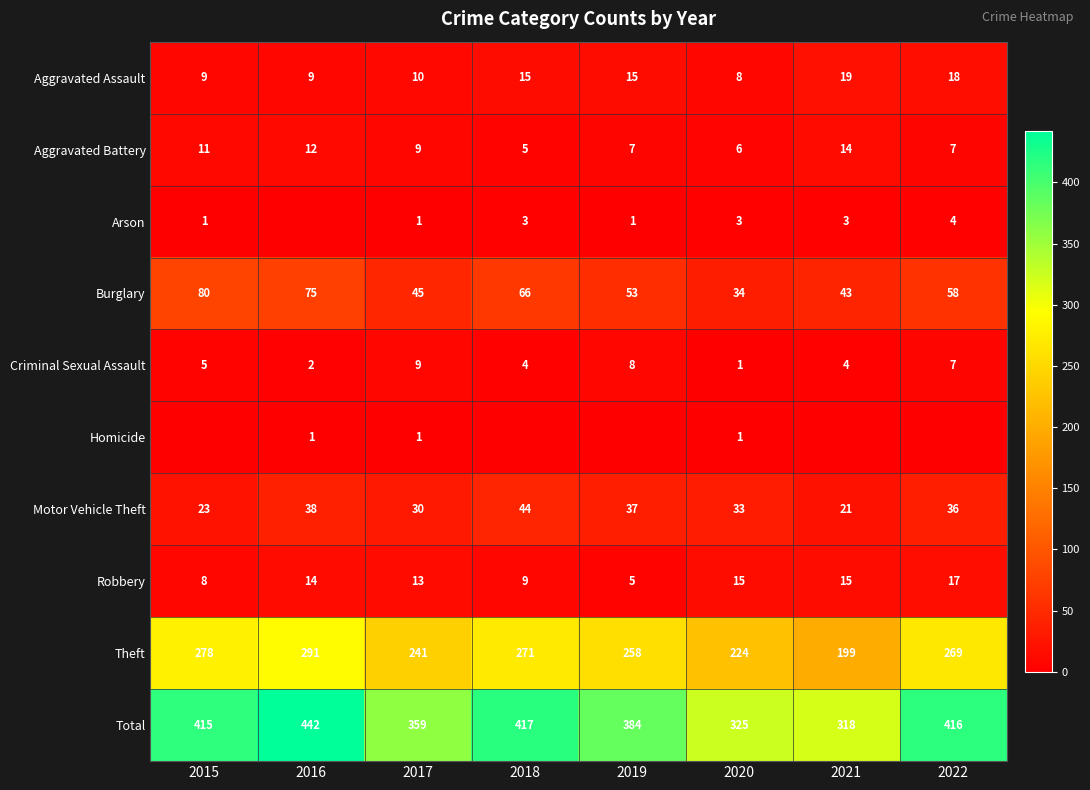

The Robbery series shows 5 at 2019. True or false?

True